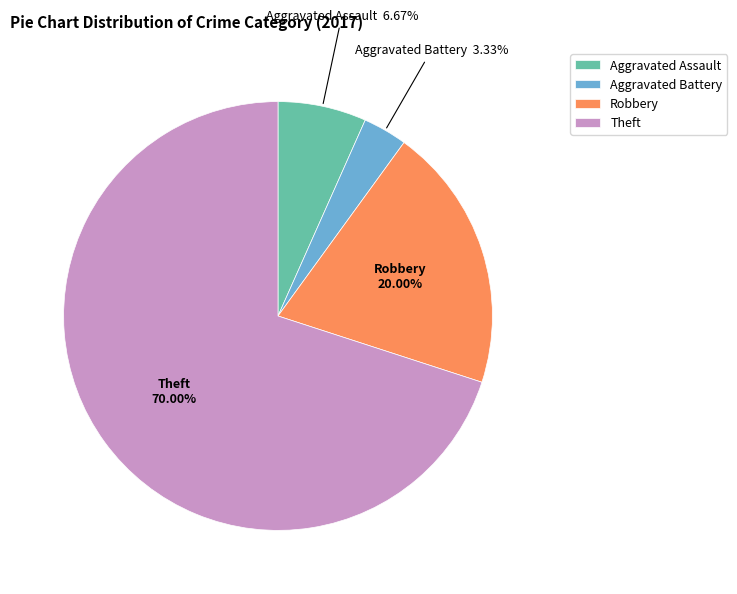

What is the majority slice?

Theft